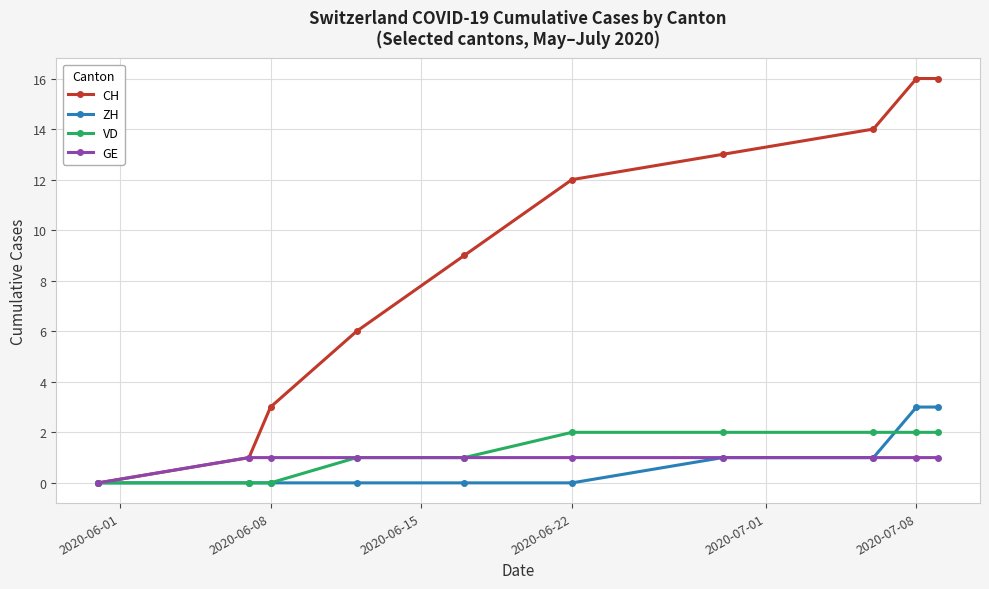

What is the average value of the VD series?

1